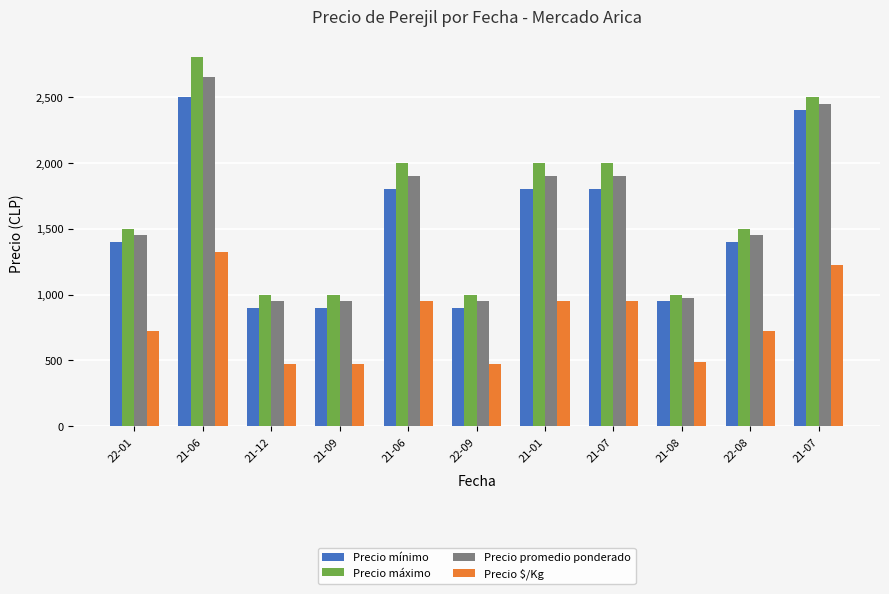

Which category has the lowest value across all series?

21-12